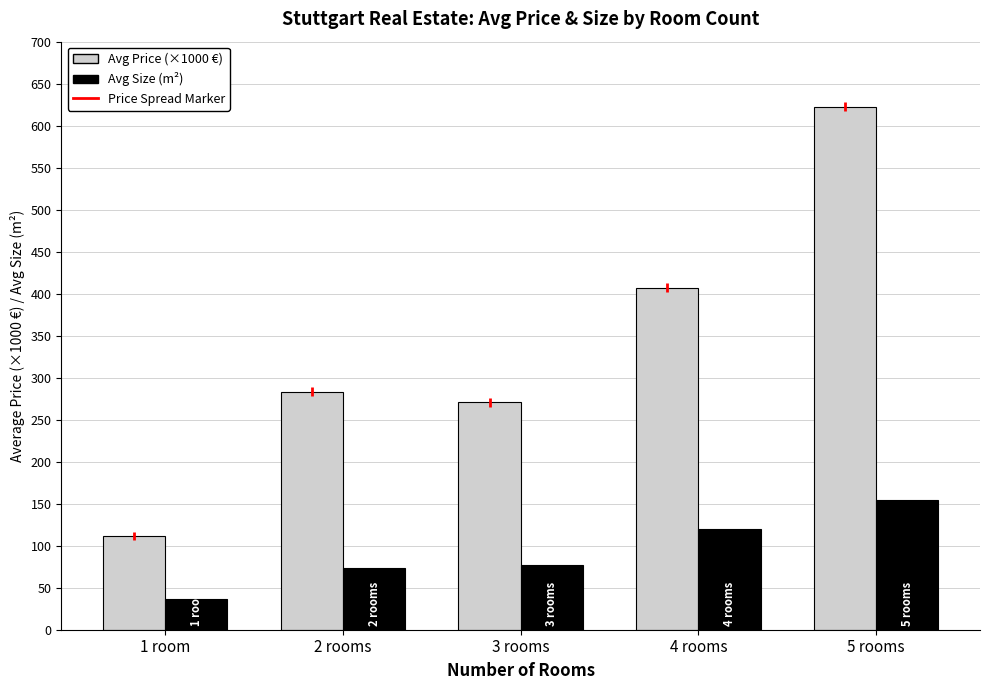

What is the maximum value shown in the chart?

622.8